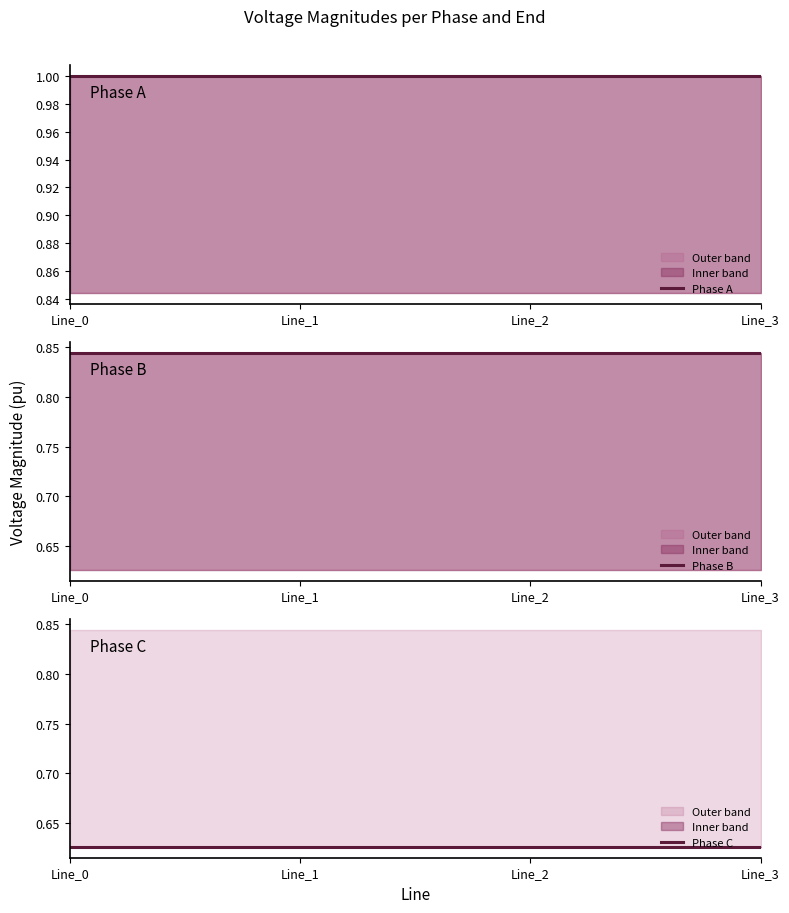

What is the value of the Phase B point at the 1st from the left?

0.8